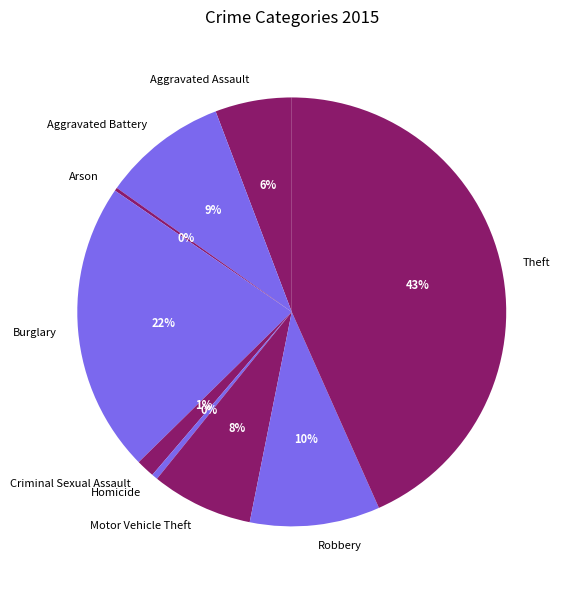

Does Theft represent more than half of the total?

No